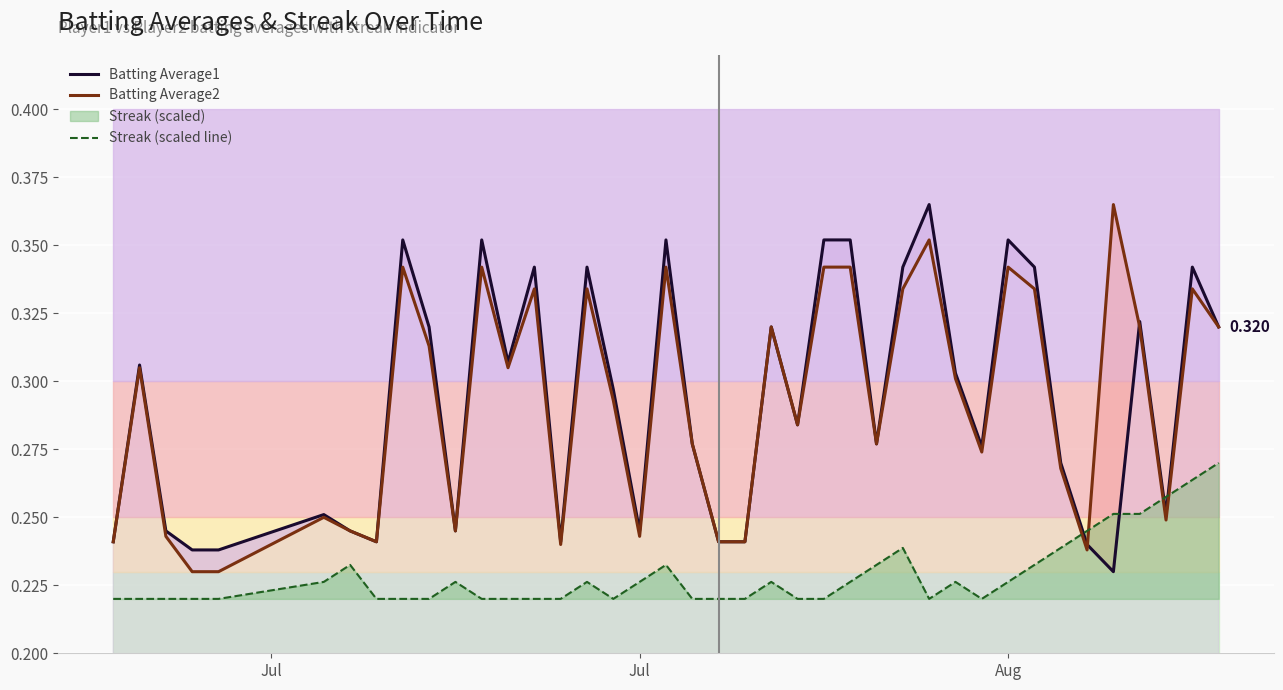

True or false: Batting Average2 and Streak (scaled line) intersect in this chart.

True